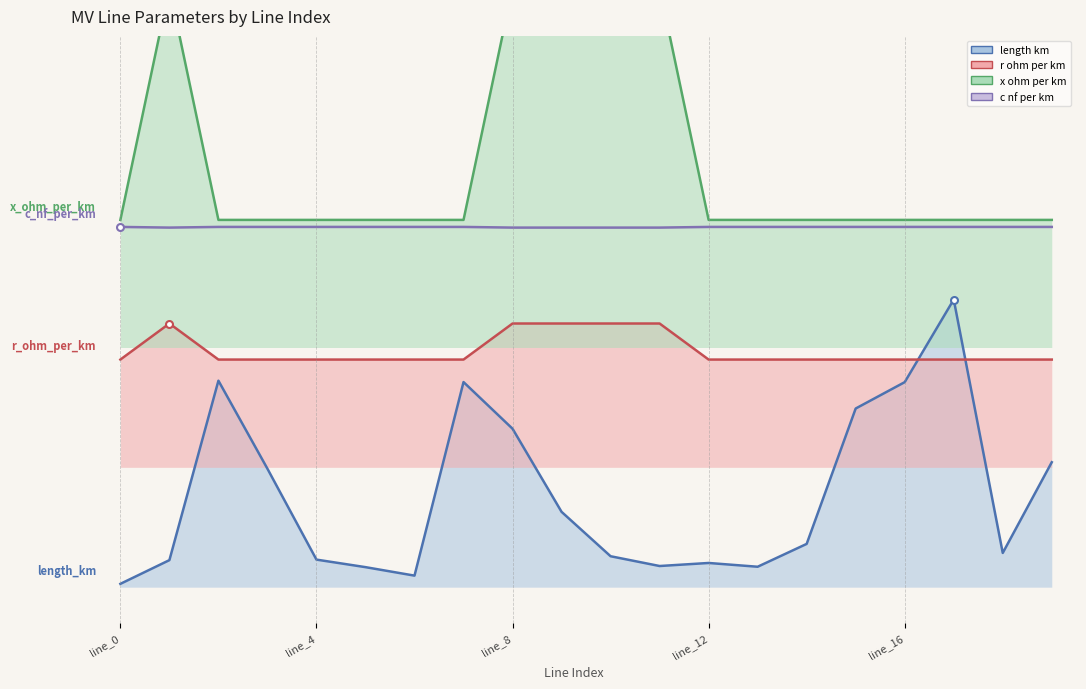

What is the difference between the second highest and second lowest values in the length_km series?

0.8